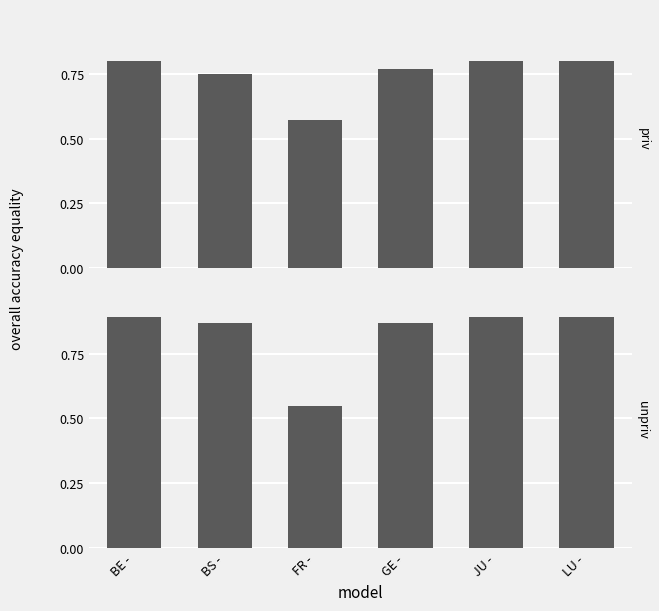

At which label does priv reach its peak?

BE -